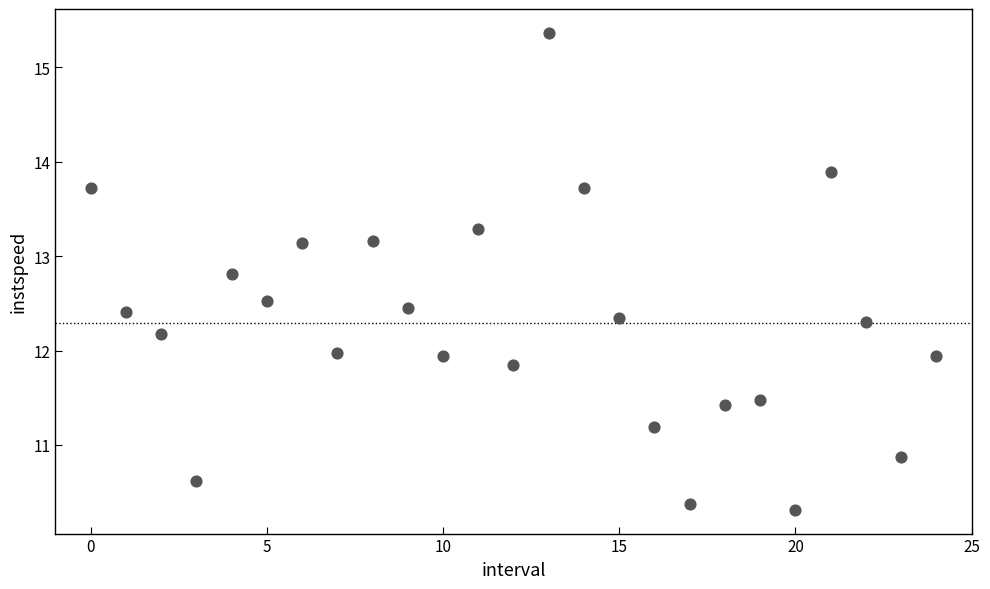

How many data points are displayed?

25